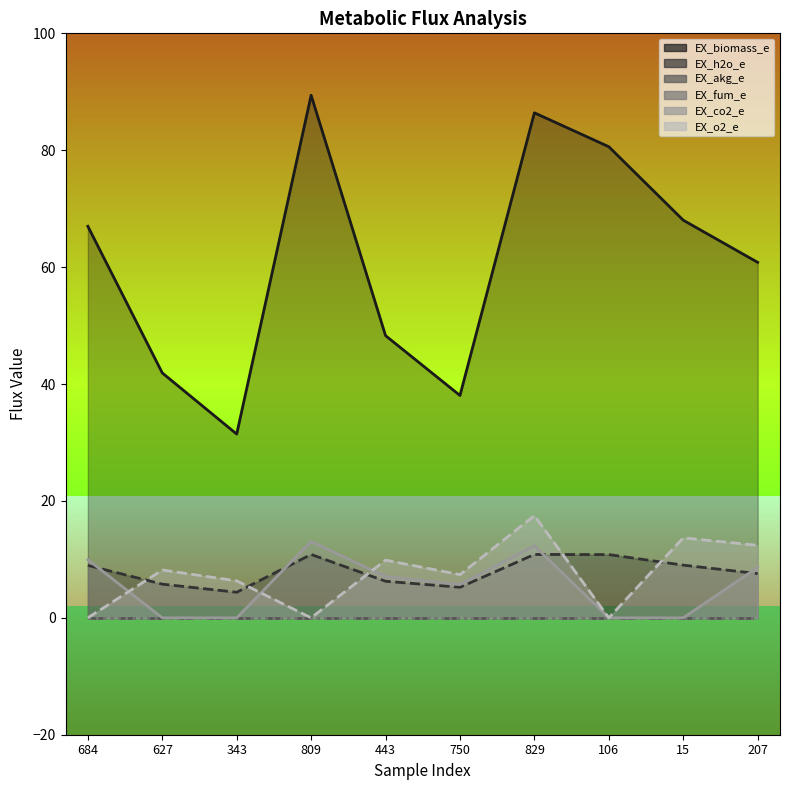

Which label corresponds to the smallest value in the chart?

627